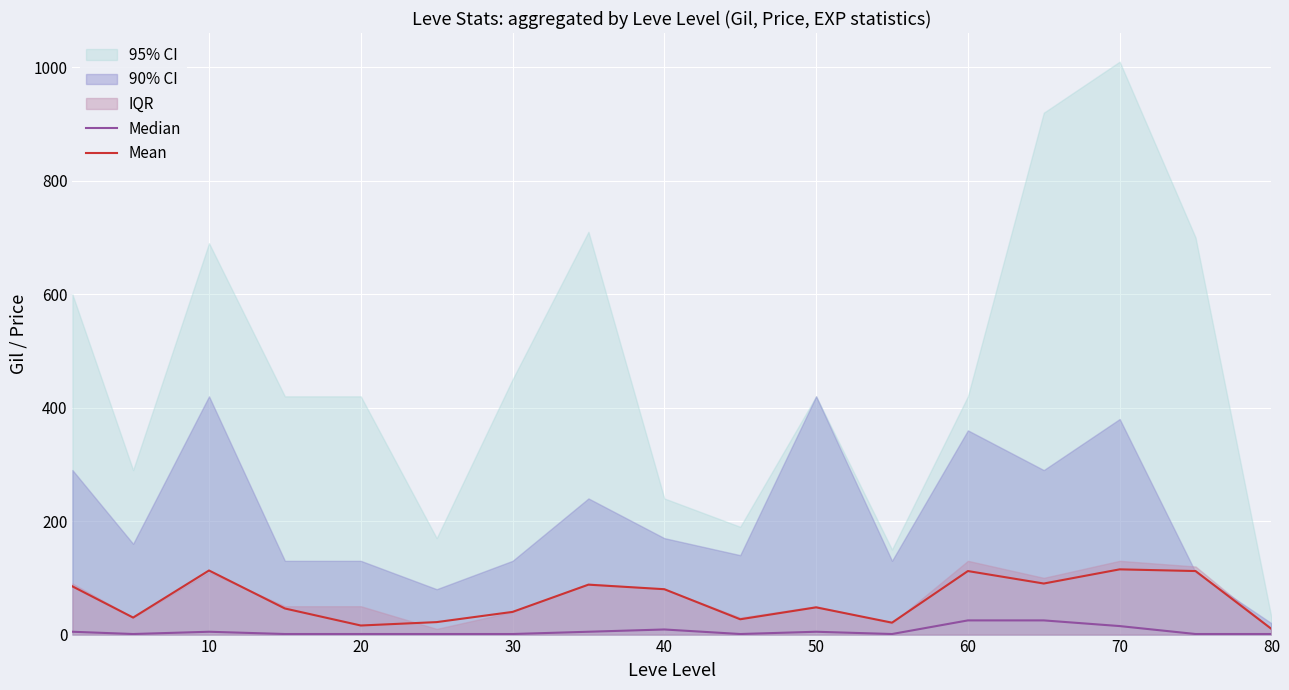

True or false: Mean has a value of 112 at 60.

True